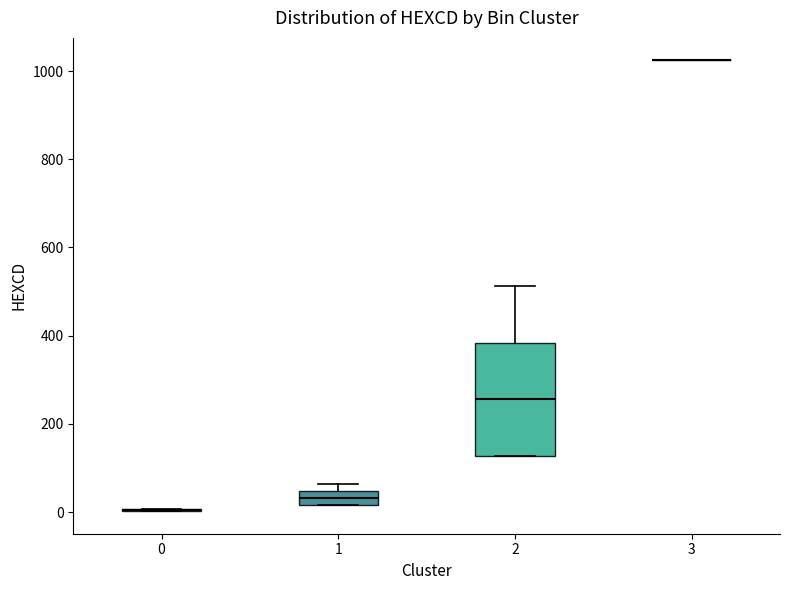

Reading left to right, read every box against the y-axis: the position of its median line, the range the box covers, and the ends of its whiskers. The values are not printed on the chart, so give them approximately, as read against the axis.

0: box collapsed to a line at 0, whiskers 0 to 0
1: median 40 (inside the box), box 20 to 40, whiskers 20 to 60
2: median 260, box 120 to 380, whiskers 120 to 520
3: box collapsed to a line at 1020, whiskers 1020 to 1020